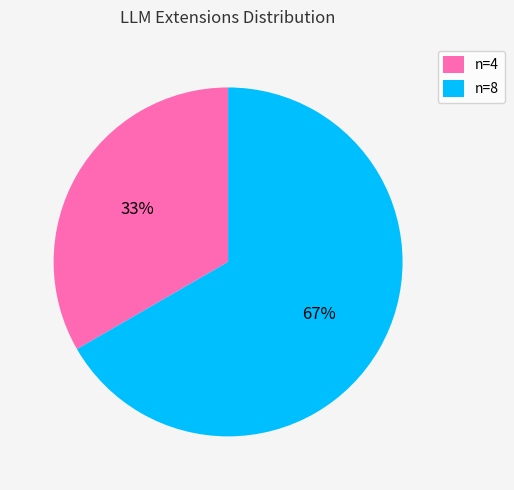

To the nearest percent, what is the average slice percentage?

50%